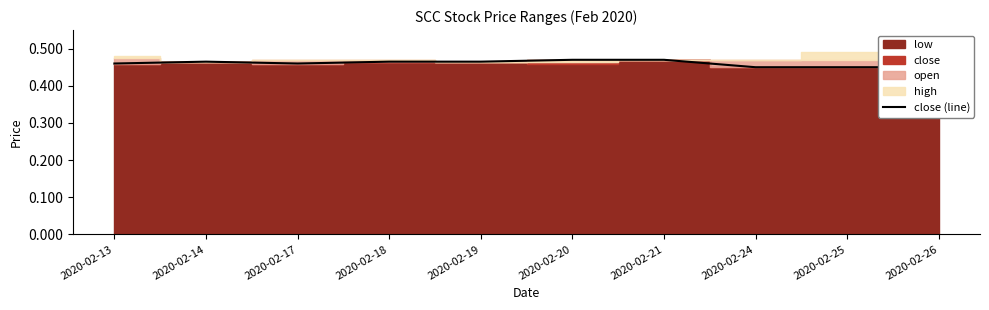

True or false: the data shows 0.7 at 2020-02-19.

False